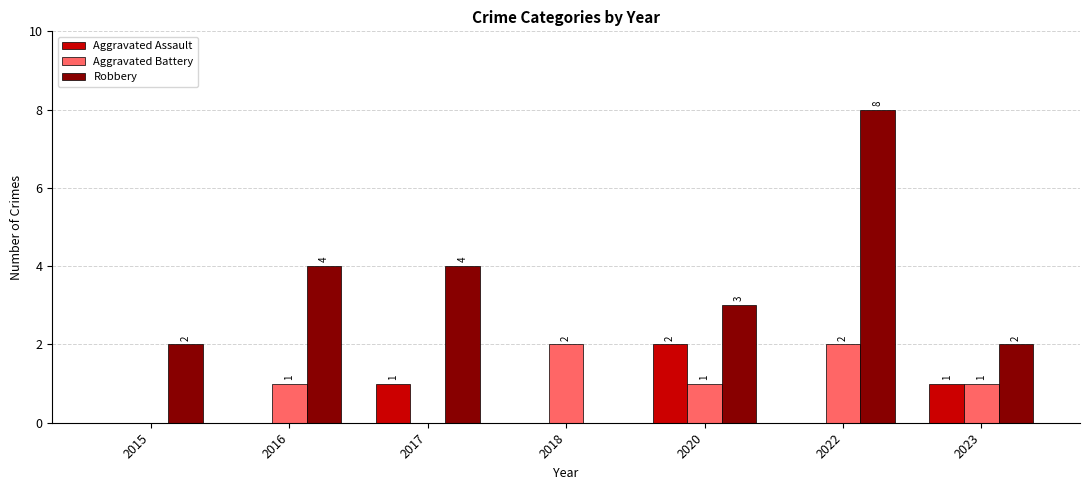

Read the Aggravated Assault value at 2017.

1